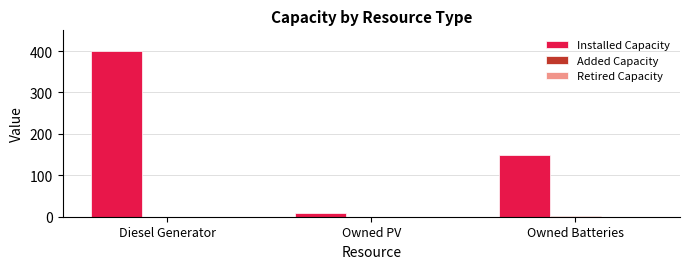

What is the sum of all Installed Capacity values?

560